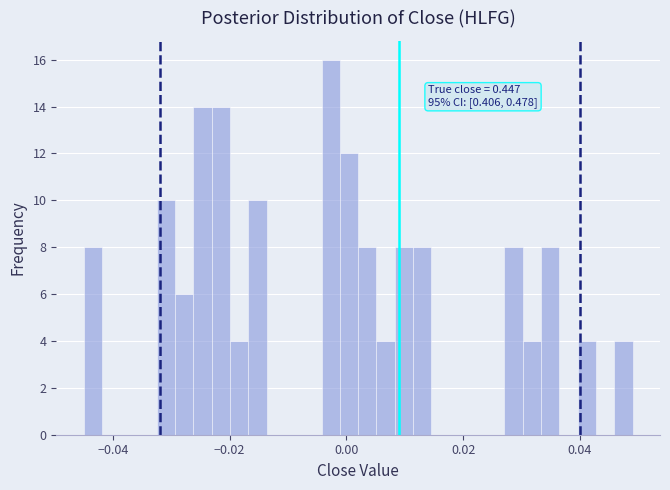

Read against the x-axis, roughly where is the centre of the tallest bar?

-0.002